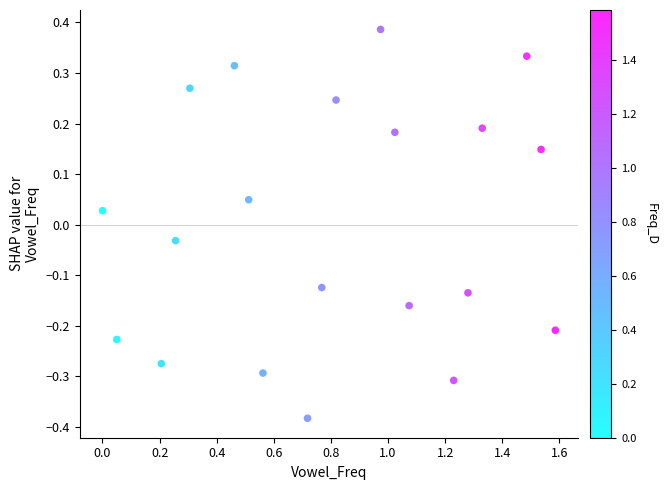

What is the range of X values (max minus min)?

1.6